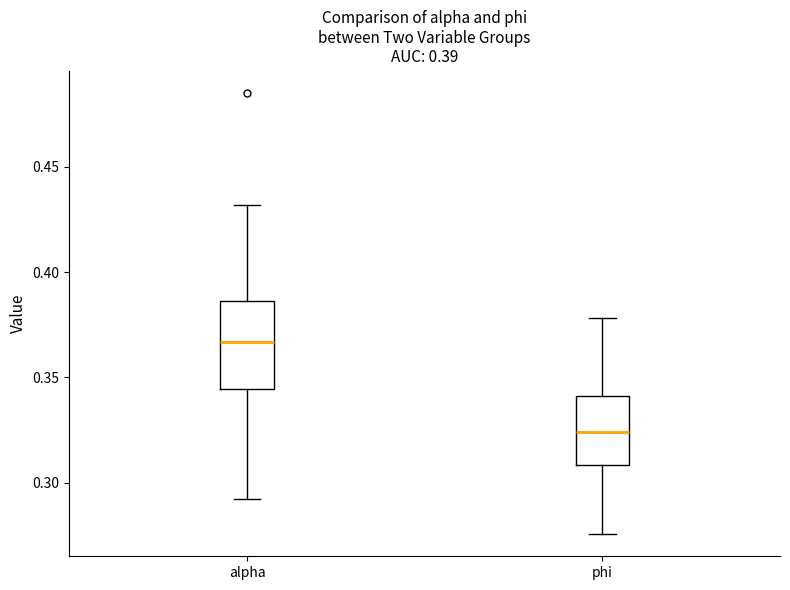

Which box's median line is the highest?

alpha